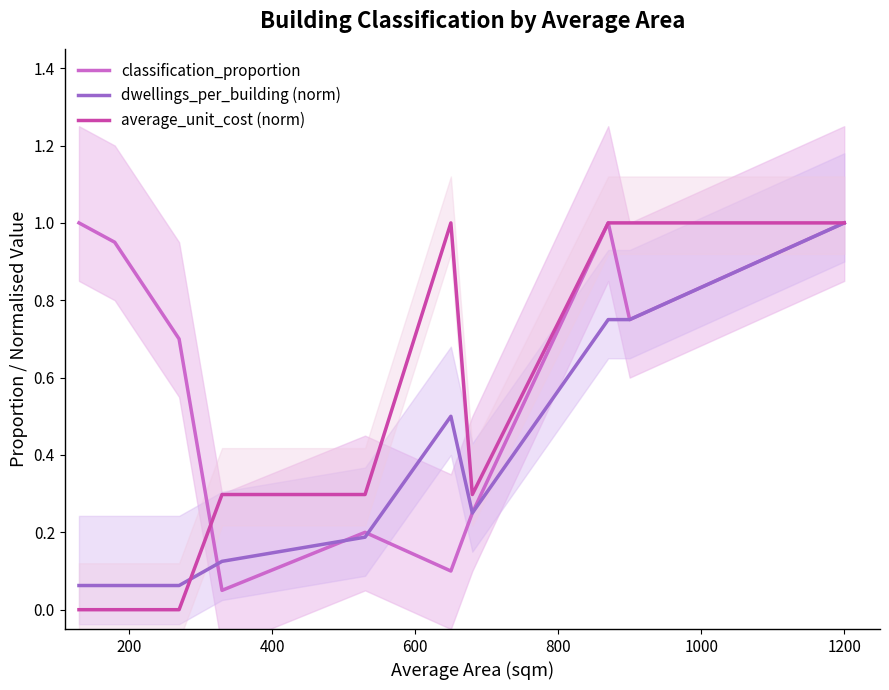

What is the sum of all dwellings_per_building (norm) values?

3.8